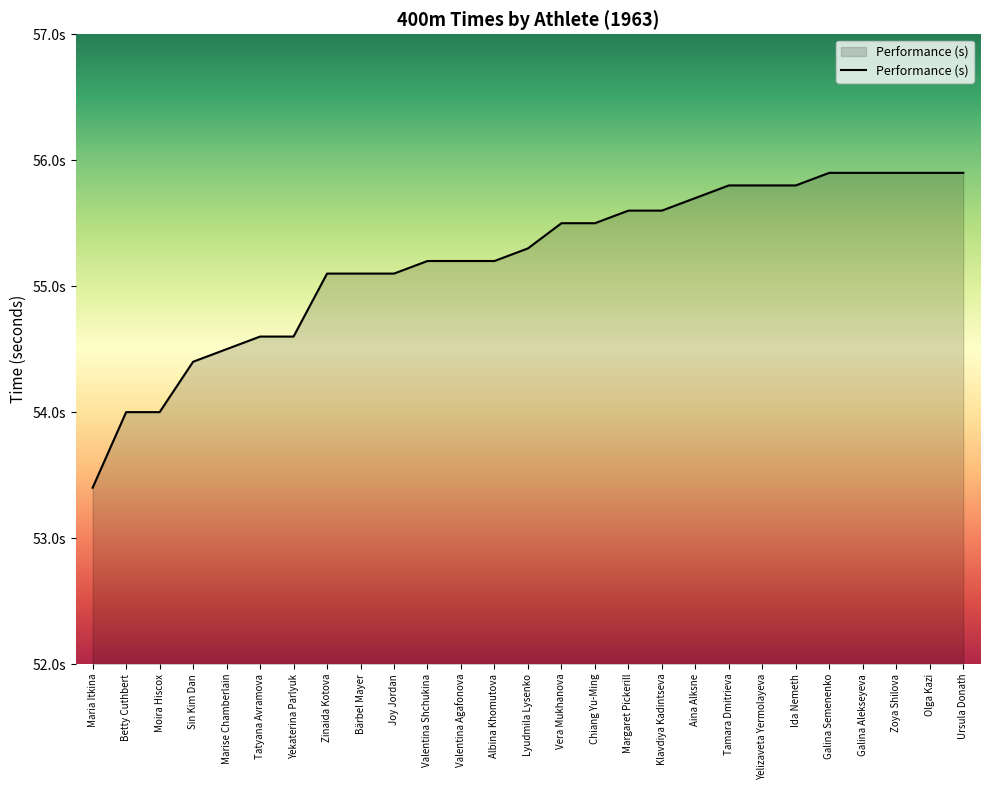

What is the label of the 5th point from the right?

Galina Semenenko